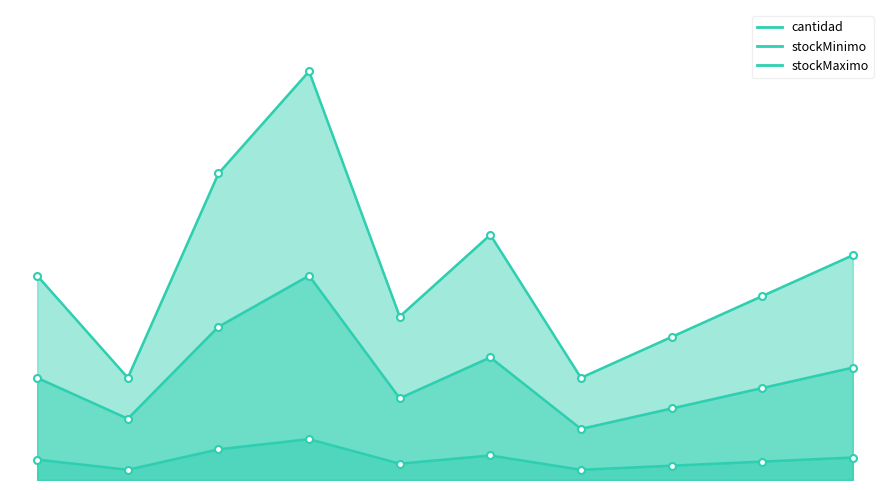

Does the chart have visible grid lines?

No